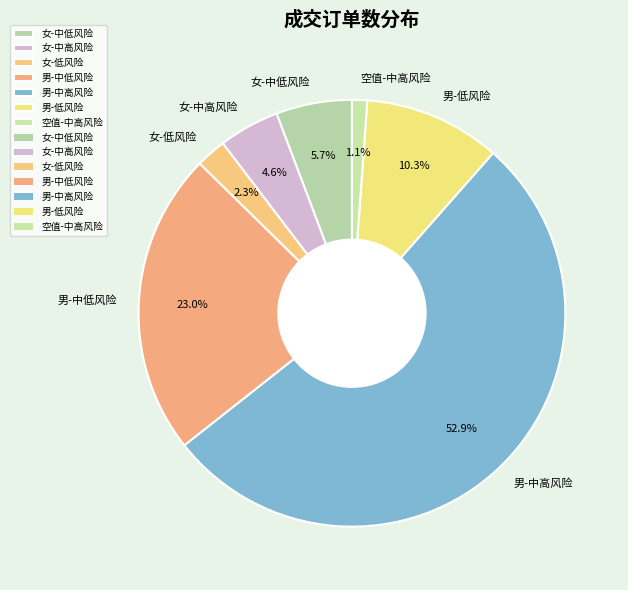

Is 女-低风险 the majority of the pie?

No